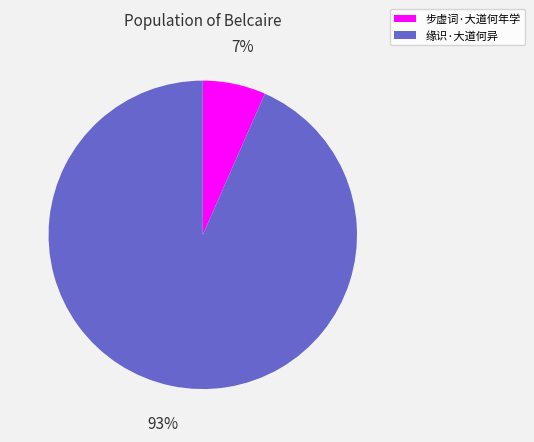

Count the number of slices in the pie.

2